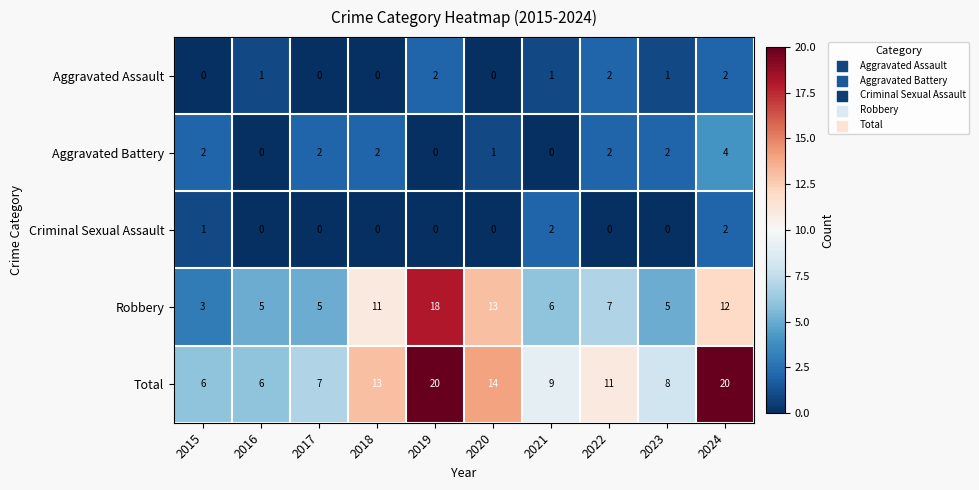

What is the difference between the highest and lowest values at 2020?

14